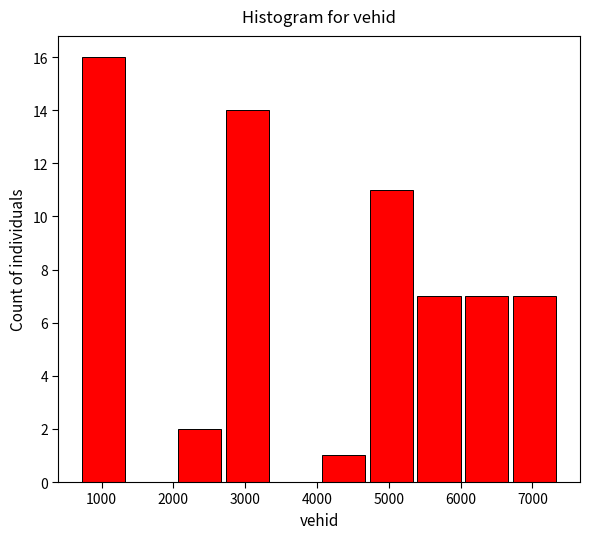

Which range on the x-axis has the tallest bar?

700 to 1400